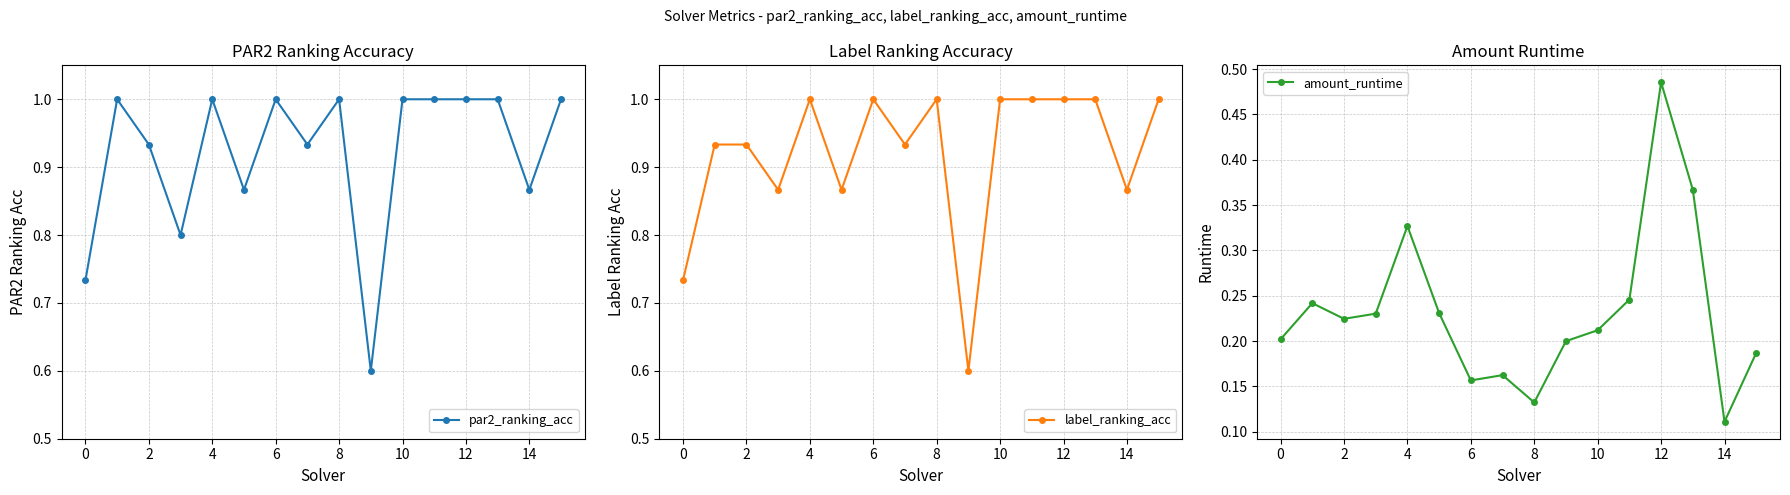

Reading left to right, what are all the values shown in this chart?

par2_ranking_acc: 0.7	1.0	0.9	0.8	1.0	0.9	1.0	0.9	1.0	0.6	1.0	1.0	1.0	1.0	0.9	1.0
label_ranking_acc: 0.7	0.9	0.9	0.9	1.0	0.9	1.0	0.9	1.0	0.6	1.0	1.0	1.0	1.0	0.9	1.0
amount_runtime: 0.2	0.2	0.2	0.2	0.3	0.2	0.2	0.2	0.1	0.2	0.2	0.2	0.5	0.4	0.1	0.2